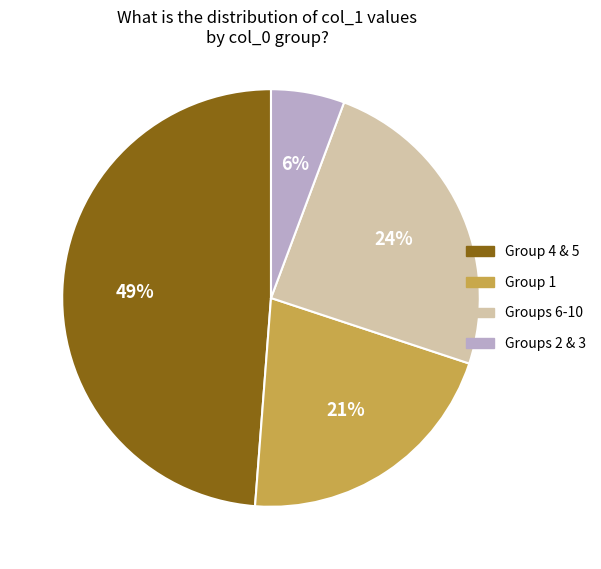

Do Group 4 & 5 and Groups 6-10 together represent more than half of the pie?

Yes